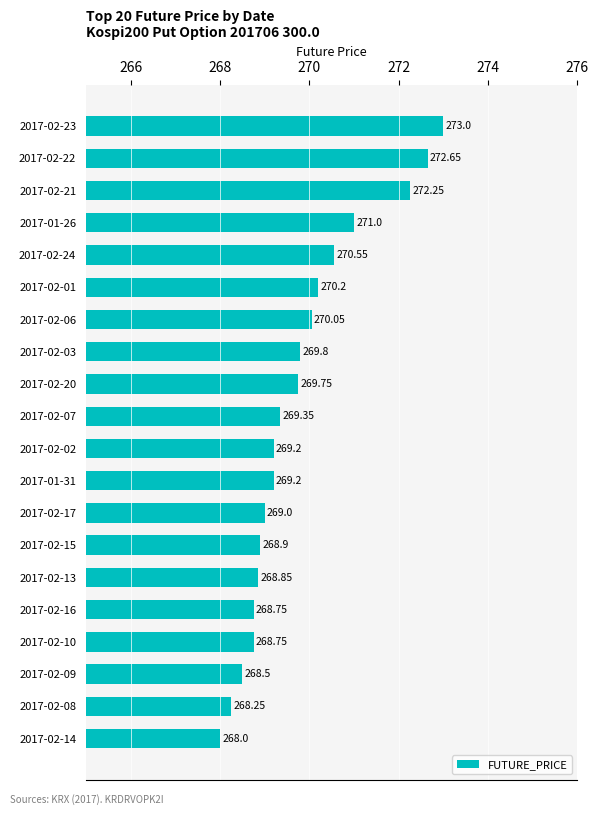

What is the difference between the maximum and minimum values?

5.0